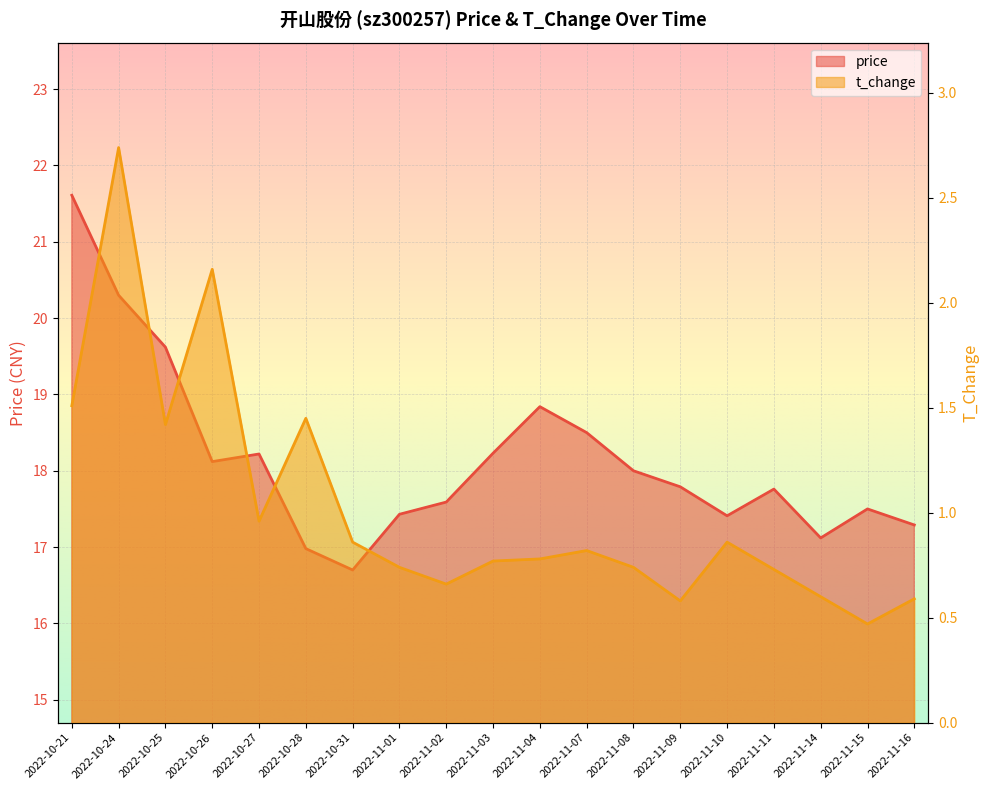

What is the sum of all t_change values?

19.4